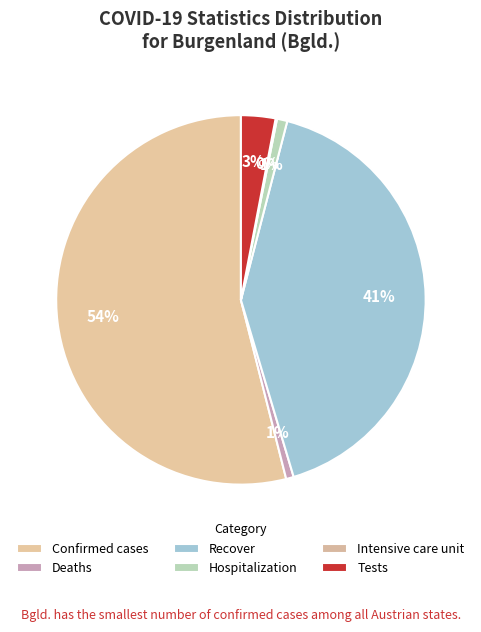

Which category has the smallest portion of the pie?

Intensive care unit